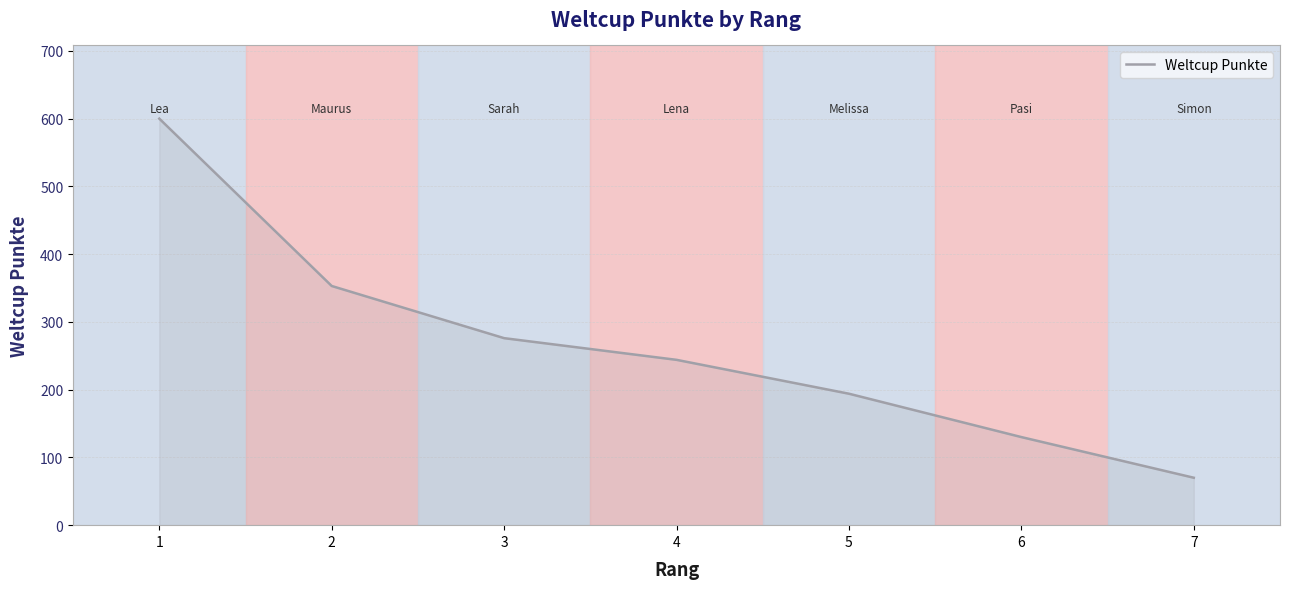

What is the greatest value displayed?

600